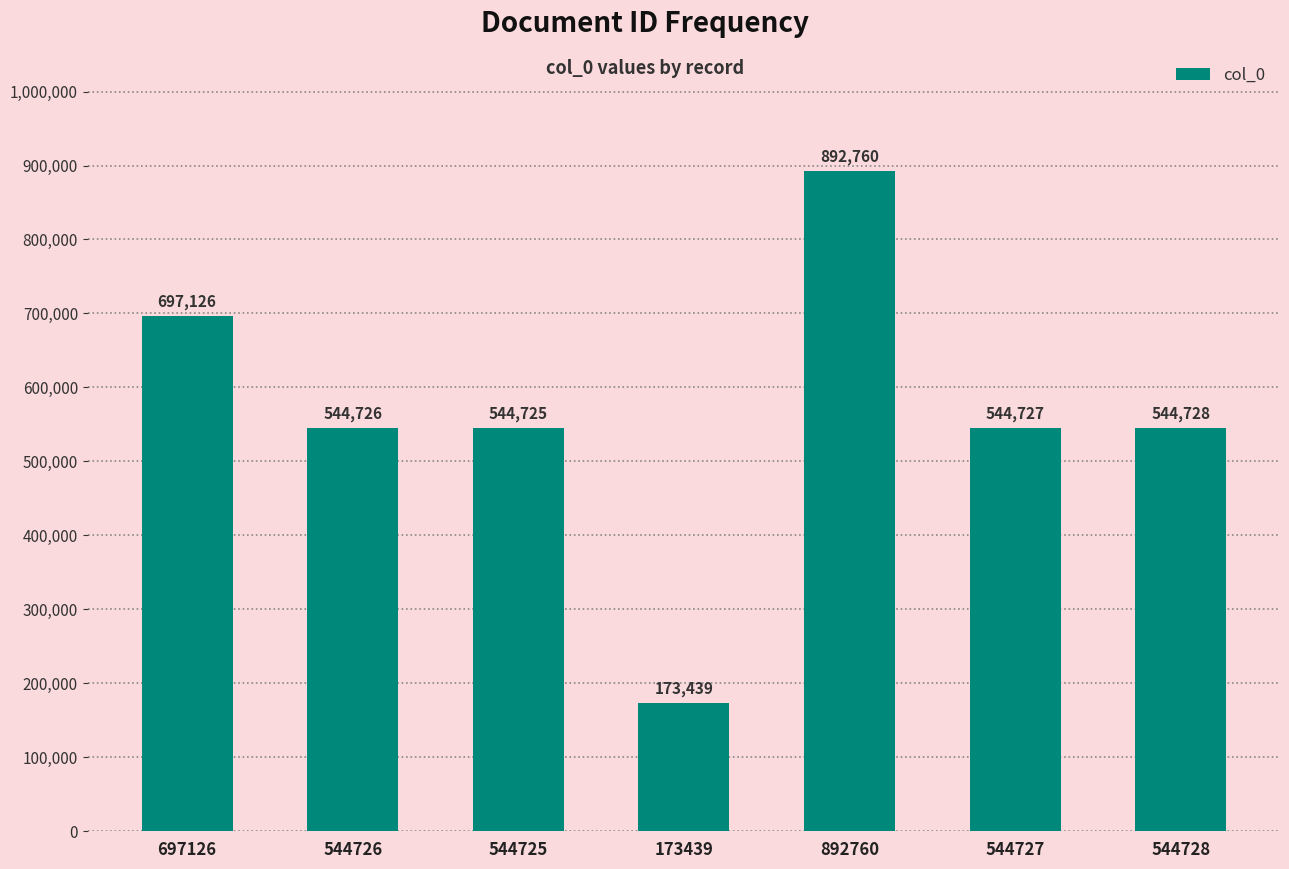

Approximately how many times larger is the value at 544726 compared to 697126?

0.8